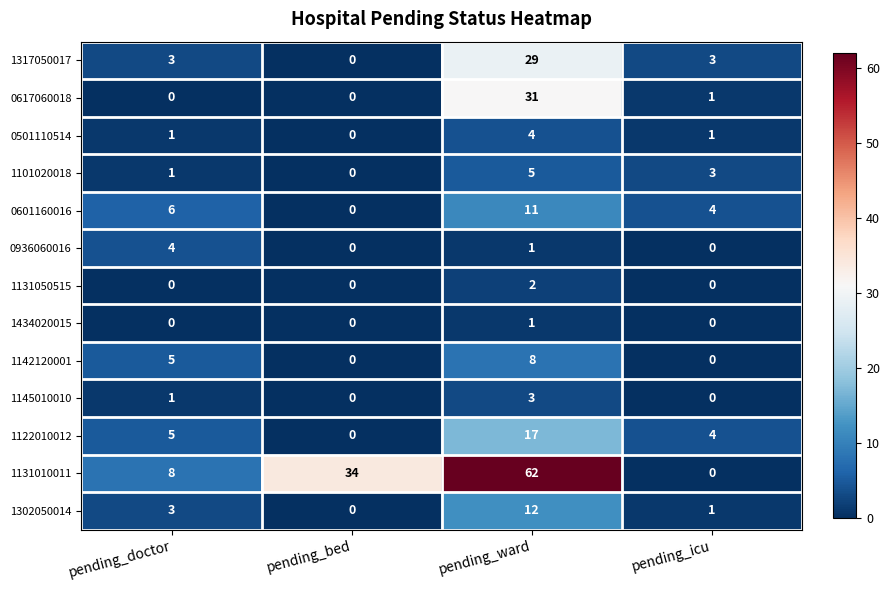

What is the total value across all series at pending_bed?

34